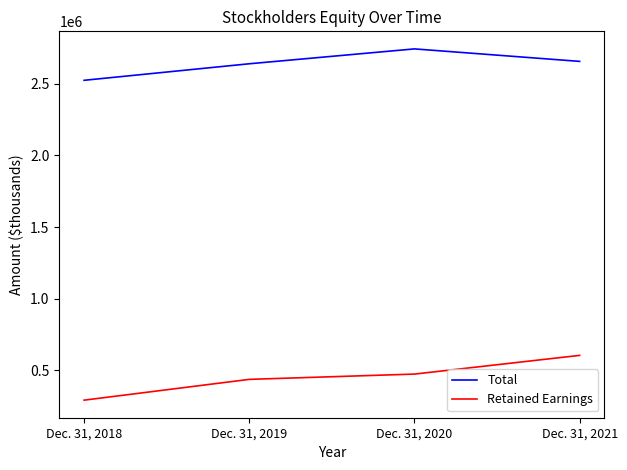

What are all the series names shown in the legend?

Total, Retained Earnings